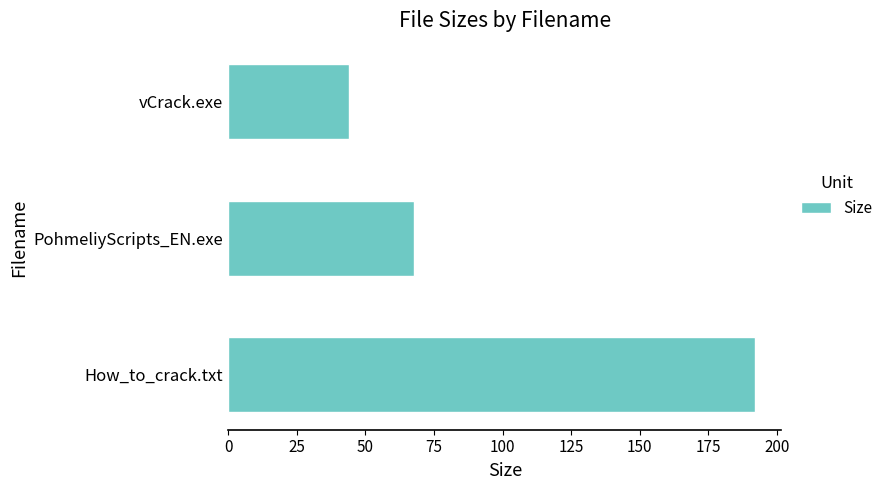

At which category does the chart reach its minimum across all series?

vCrack.exe